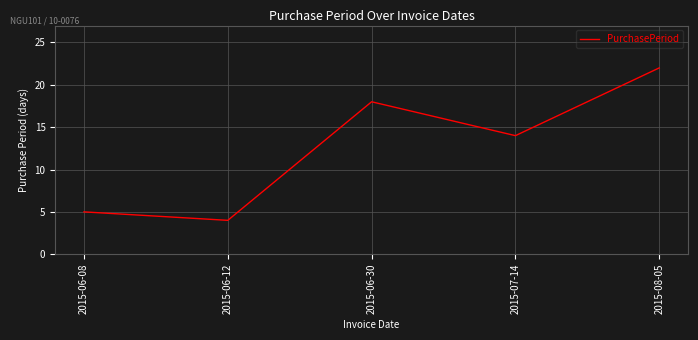

What is the ratio of the value at 2015-06-08 to the value at 2015-08-05?

0.2